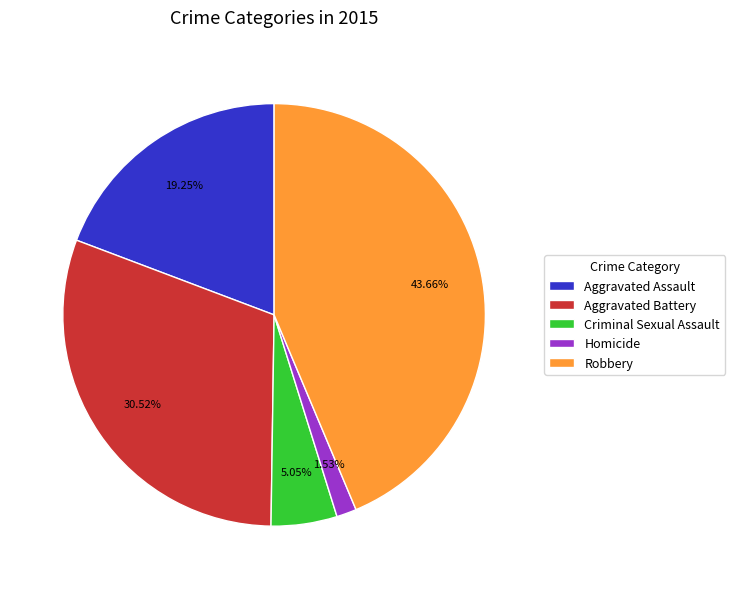

To the nearest percent, what percentage of the pie is Homicide?

2%